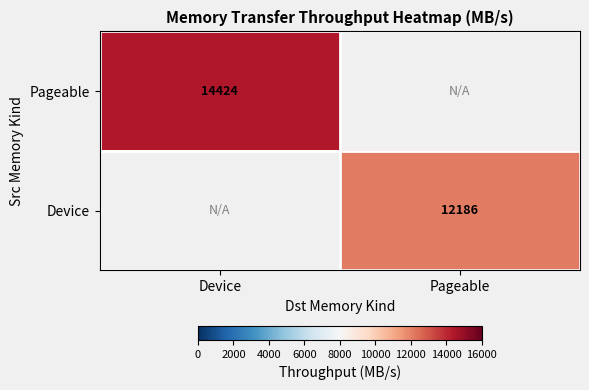

At which label is Pageable closest to 14424?

Device